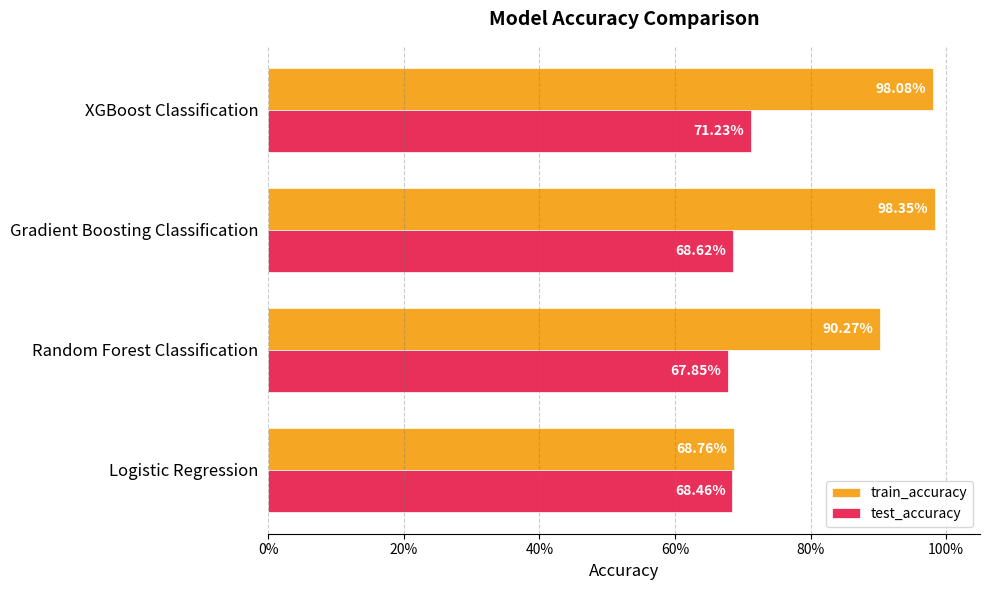

Which series has the largest total across all categories?

train_accuracy